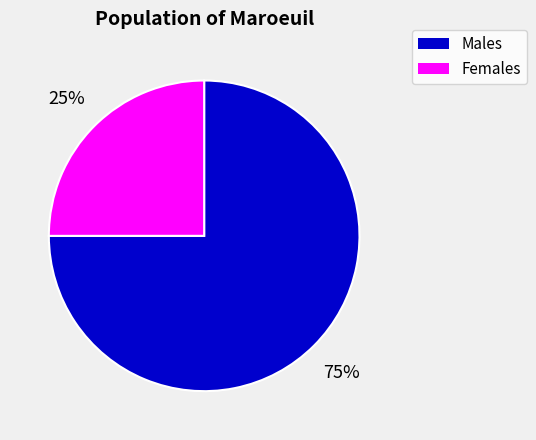

To the nearest percent, what is the difference between the largest and smallest slice percentages?

50%